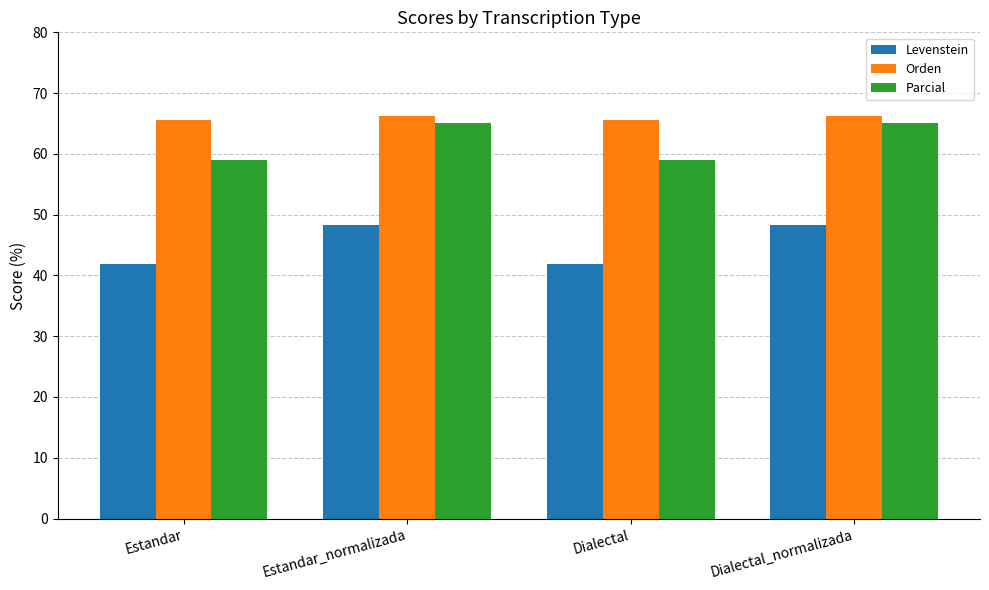

What are all the series names shown in the legend?

Levenstein, Orden, Parcial